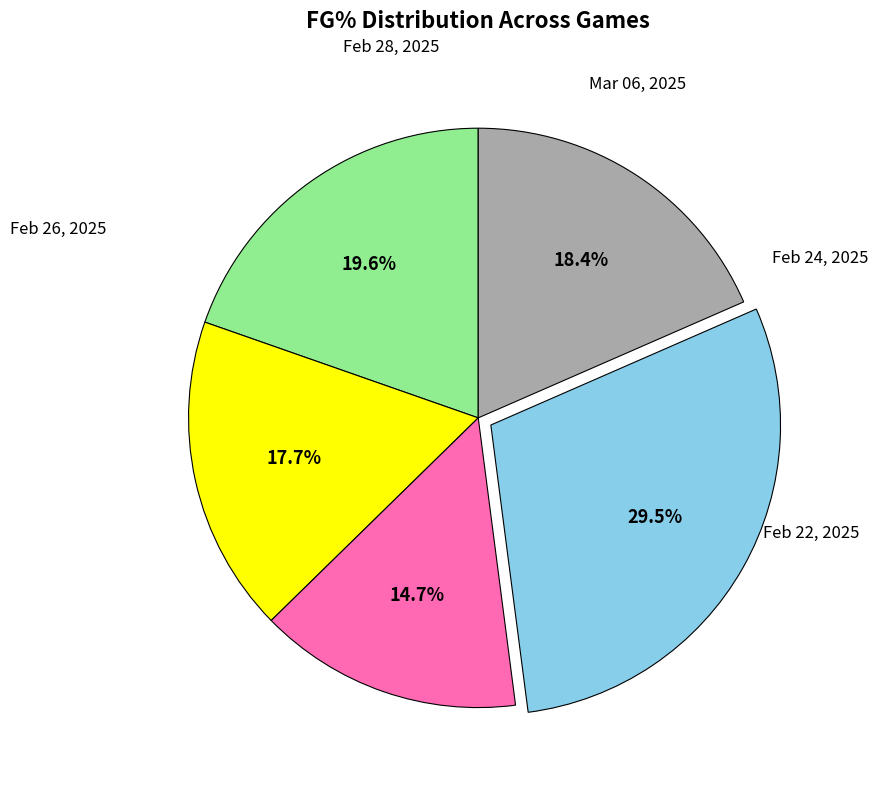

Does any single category account for the majority?

No